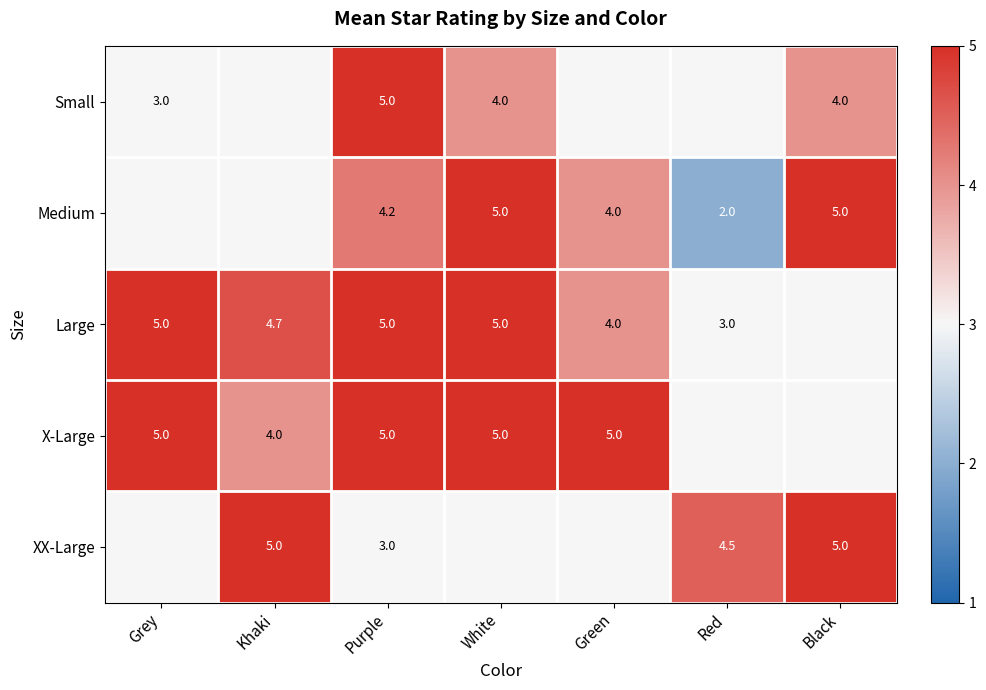

What is the difference between the highest and lowest values at Purple?

2.0